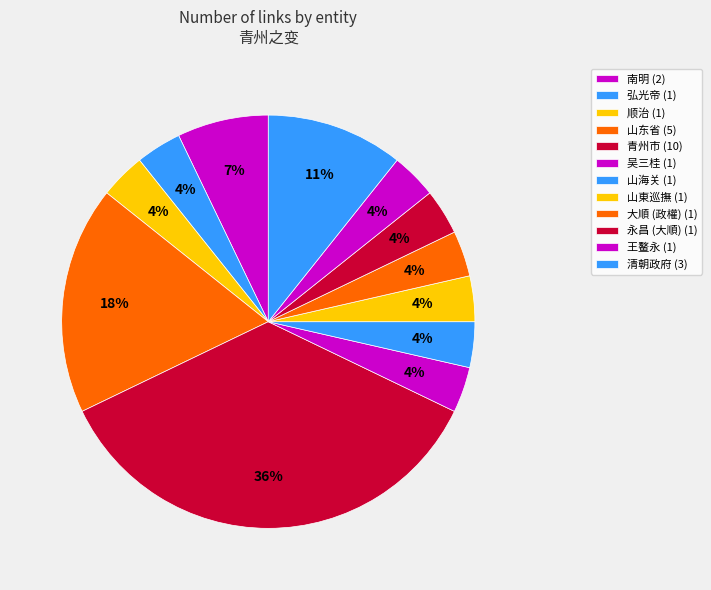

Do 王鳌永 and 永昌 (大順) together represent more than half of the pie?

No